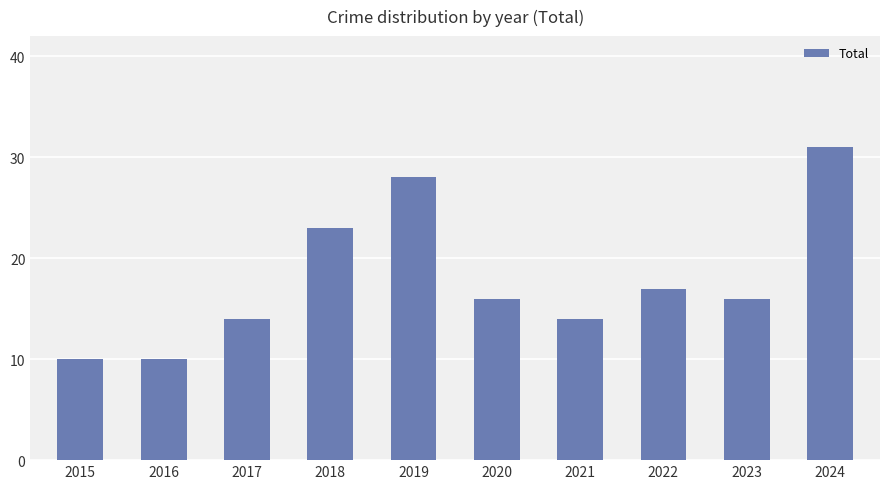

What is the value of the 5th bar from the left?

28